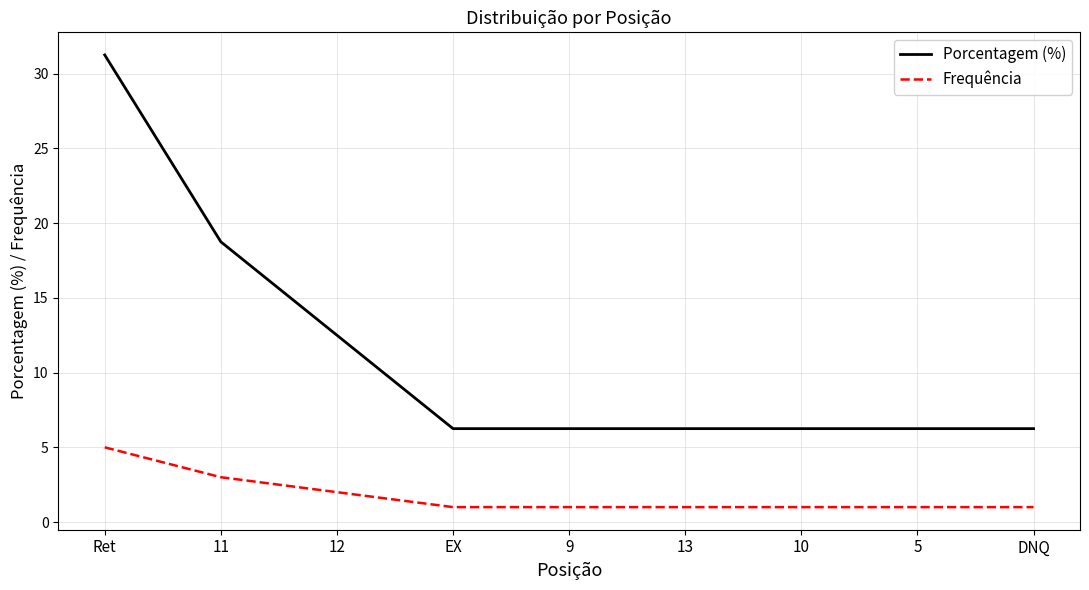

Rank the series by their average value, from lowest to highest.

Frequência, Porcentagem (%)